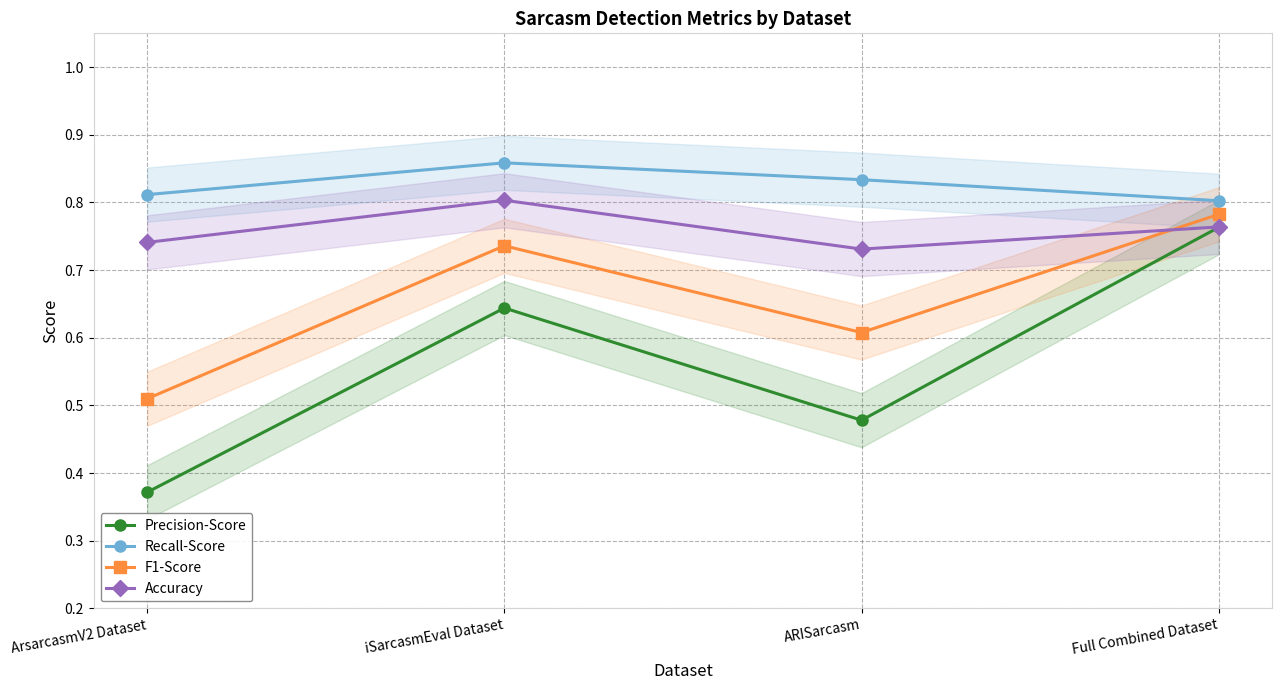

How many series are shown in this chart?

4